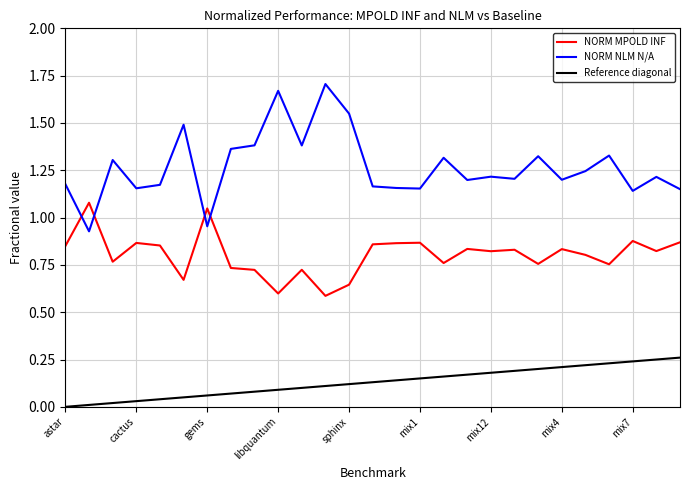

Which series has the largest range (max minus min)?

NORM NLM N/A